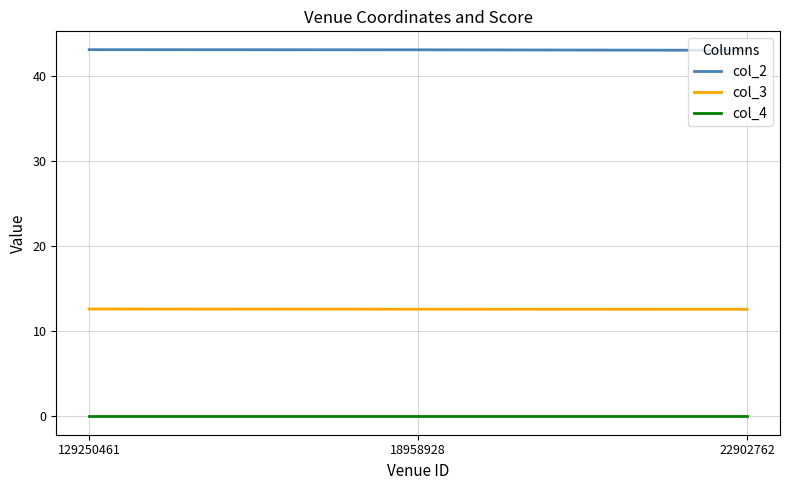

What is the maximum value shown in the chart?

43.1